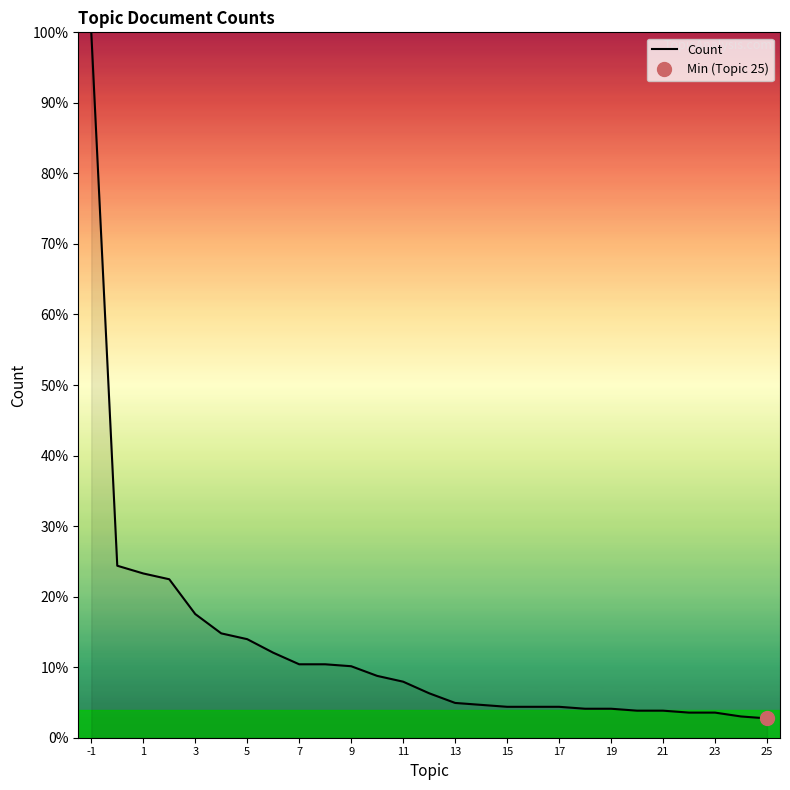

The value of Count at 11 is 3.1. True or false?

False